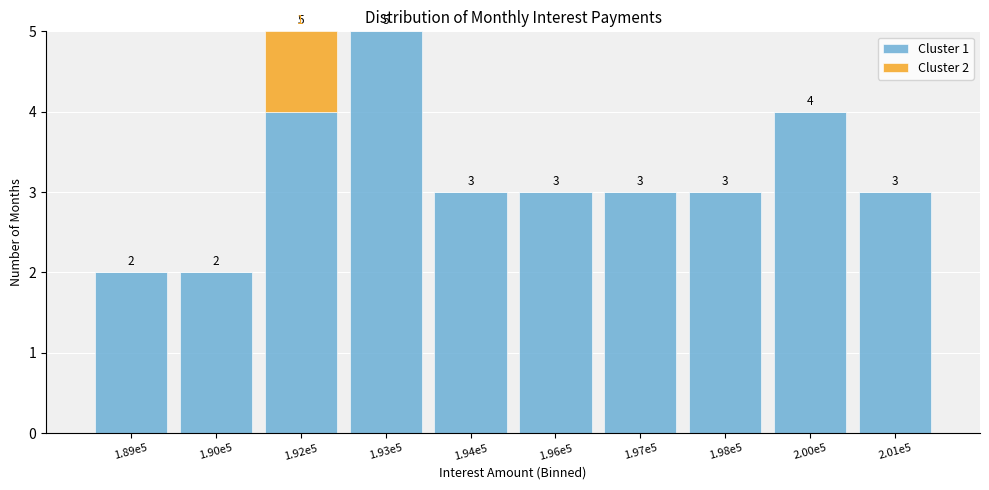

Reading right to left, transcribe the values for Cluster 1.

2.01e5=3	2.00e5=4	1.98e5=3	1.97e5=3	1.96e5=3	1.94e5=3	1.93e5=5	1.92e5=4	1.90e5=2	1.89e5=2